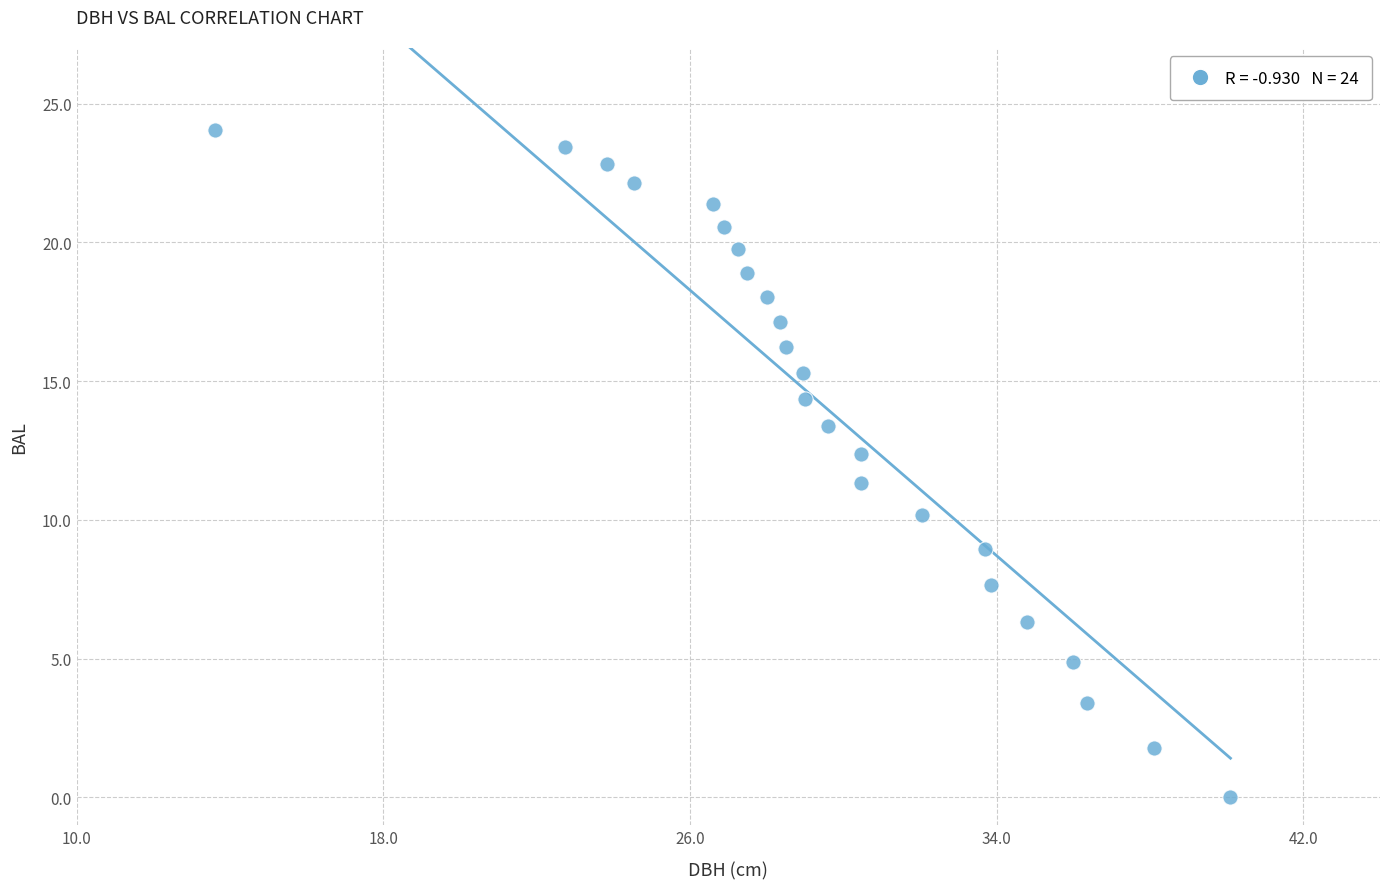

What Y value in the scatter plot is closest to 12?

12.4